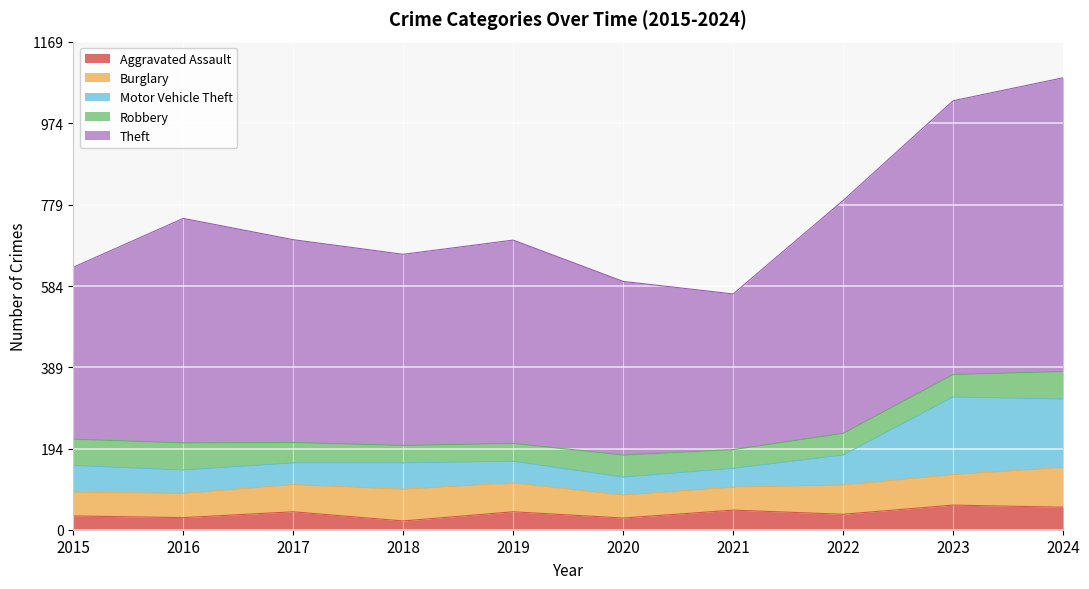

What is the total value across all series at 2016?

746